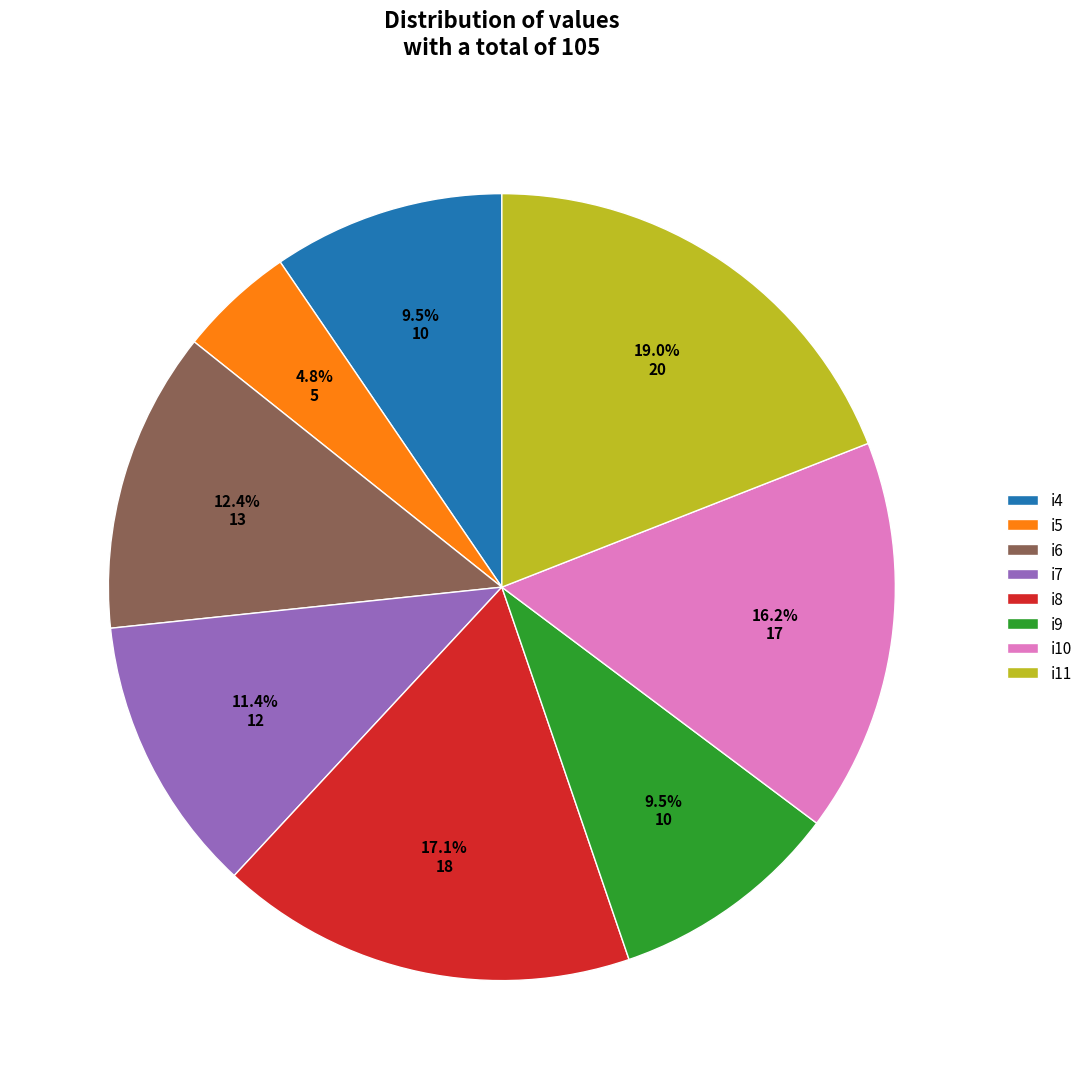

How many slices are in this pie chart?

8